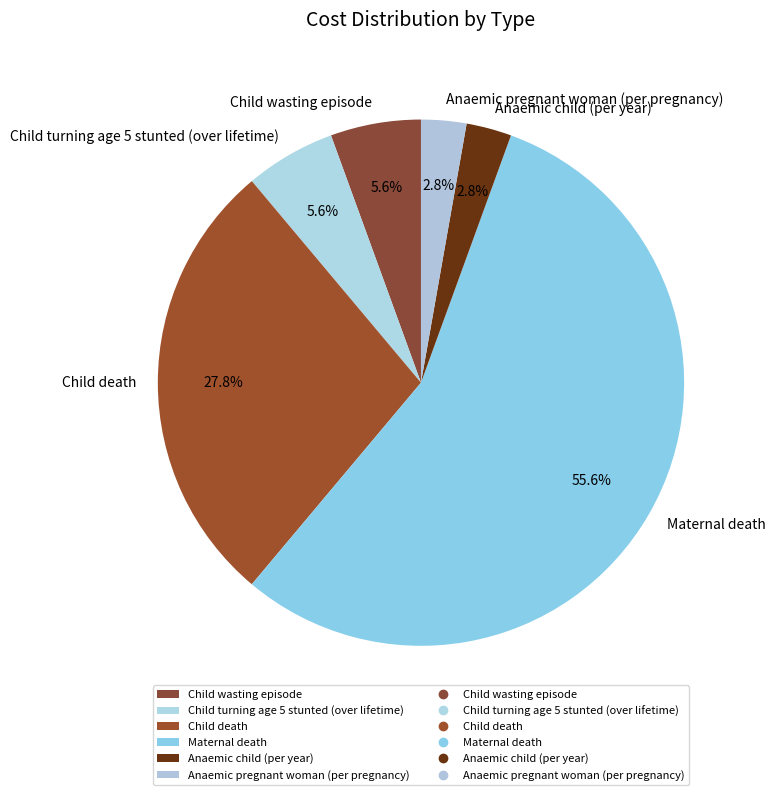

What percentage is the Child wasting episode slice, to the nearest percent?

6%